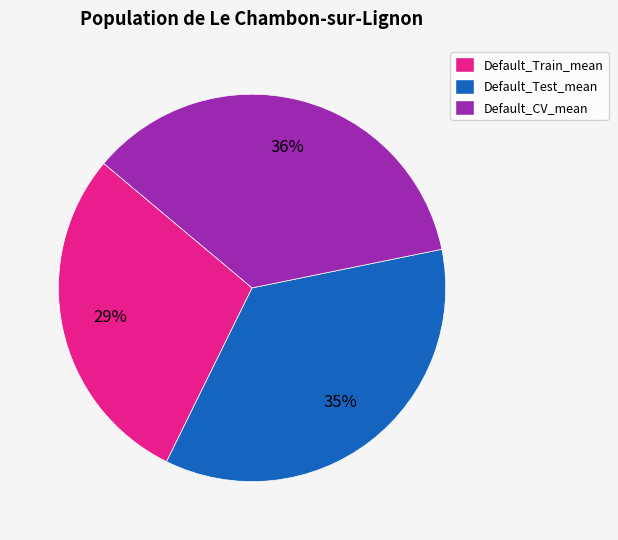

The Default_Train_mean slice represents 35% of the pie. True or false?

False